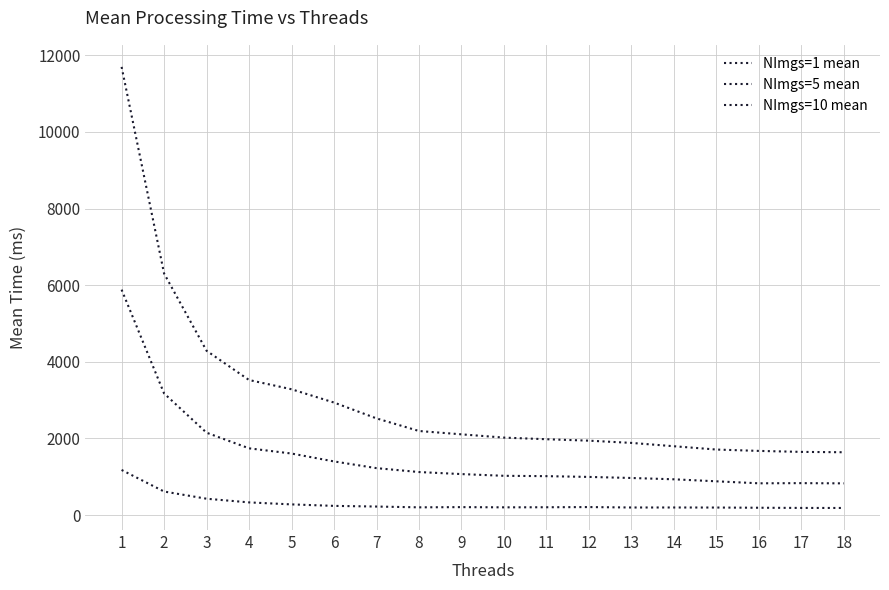

Where is NImgs=5 mean nearest to the value 3355?

2